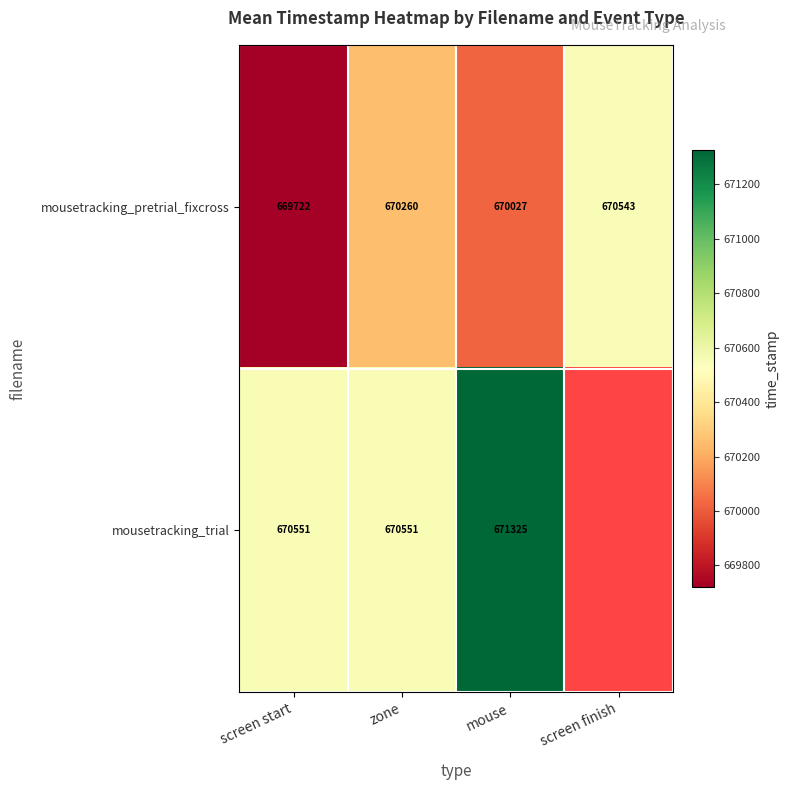

Between screen start and mouse, which series saw the biggest shift?

mousetracking_trial